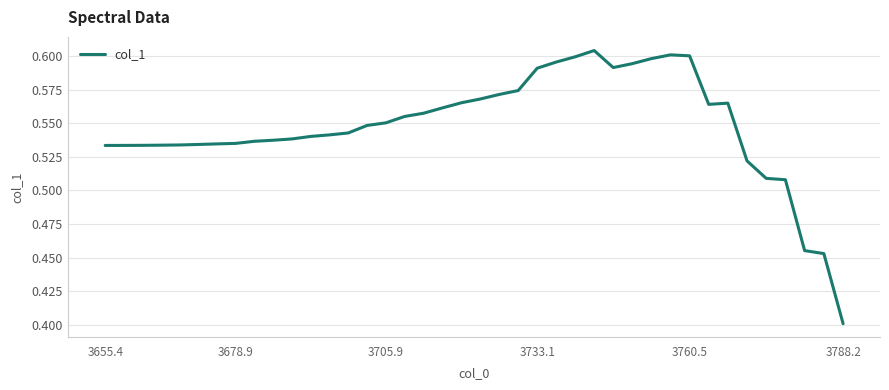

How many lines are shown in the chart?

1